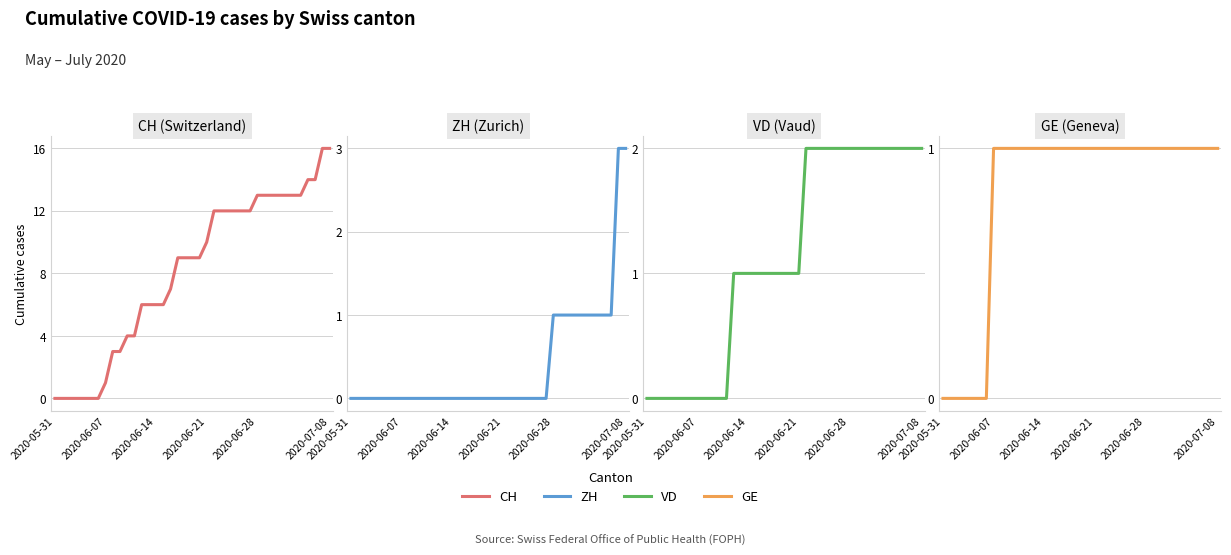

What is the total value across all series at 2020-06-21?

12